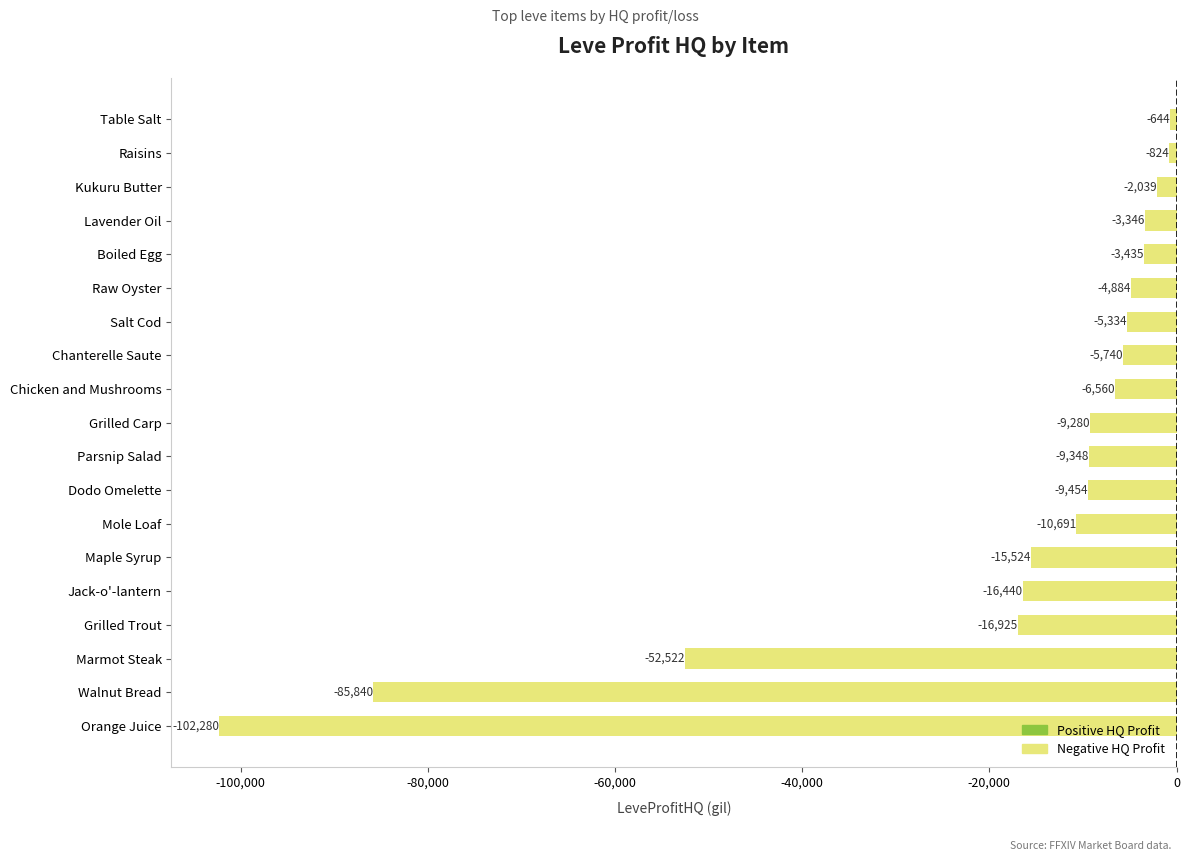

List the labels in order of value, smallest first.

Orange Juice, Walnut Bread, Marmot Steak, Grilled Trout, Jack-o'-lantern, Maple Syrup, Mole Loaf, Dodo Omelette, Parsnip Salad, Grilled Carp, Chicken and Mushrooms, Chanterelle Saute, Salt Cod, Raw Oyster, Boiled Egg, Lavender Oil, Kukuru Butter, Raisins, Table Salt